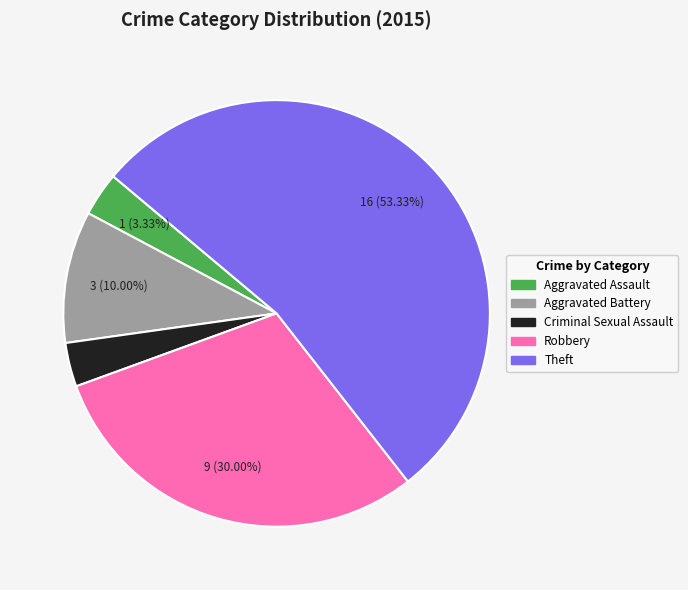

How many slices are in this pie chart?

5